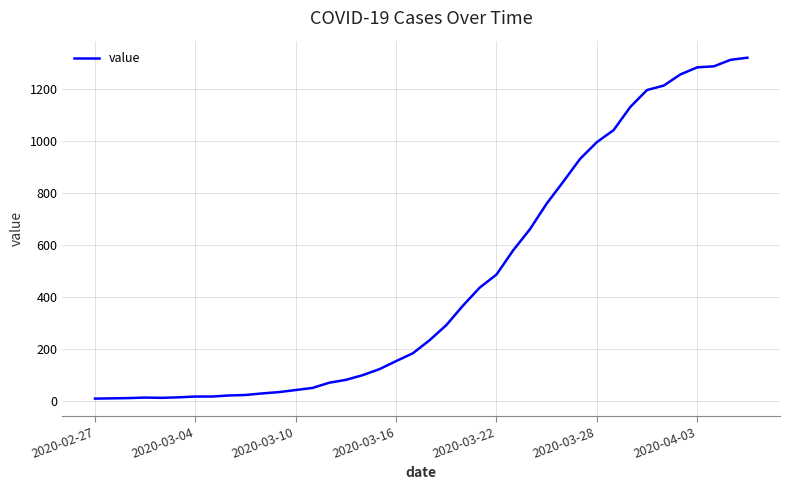

What is the difference between the maximum and minimum values?

1308